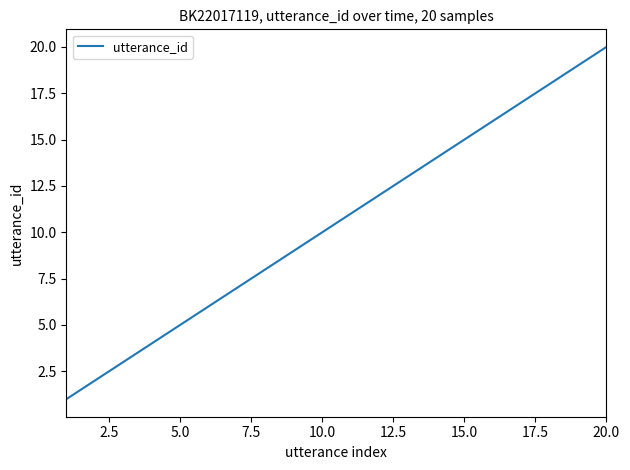

Does the chart display data point markers on the line(s)?

No